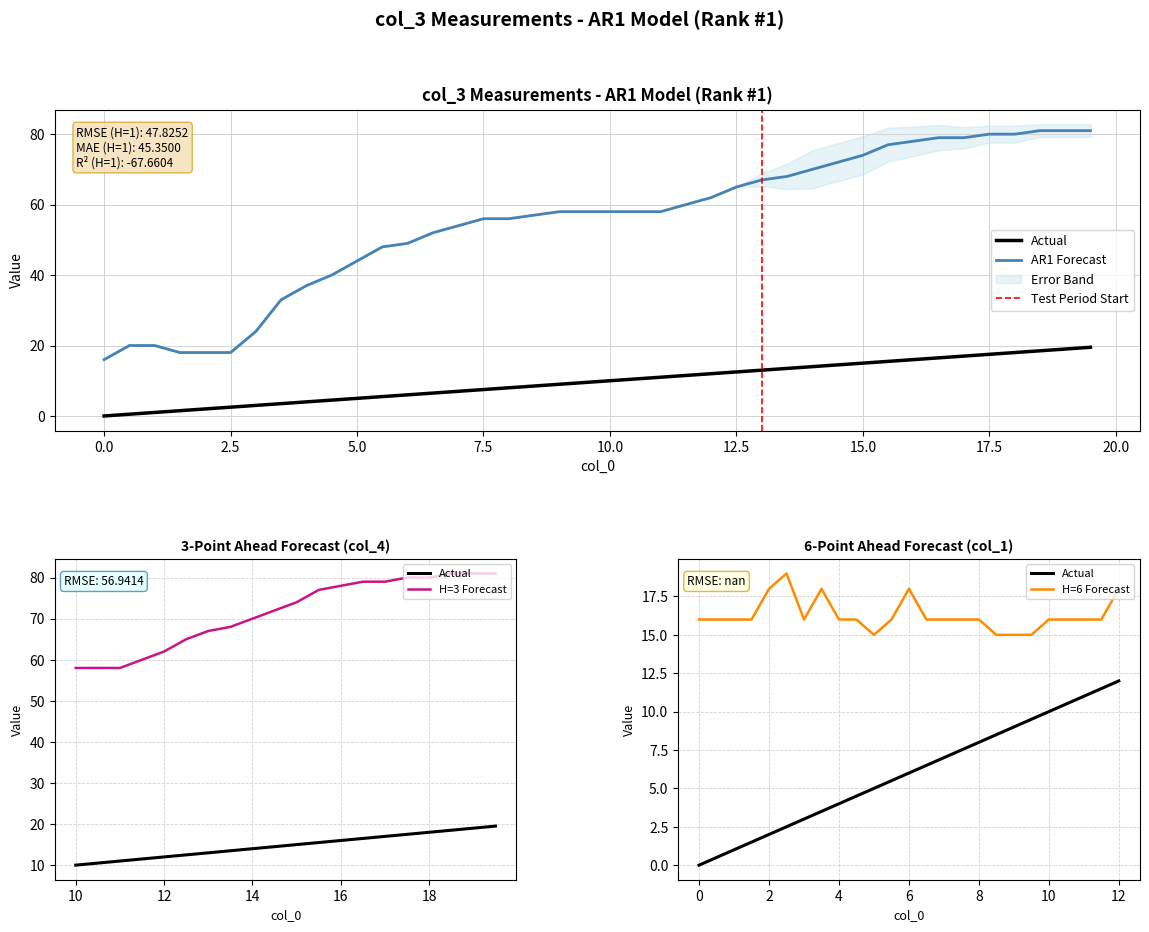

True or false: col_0 (Actual) and col_3 (Forecast) cross at least once.

False